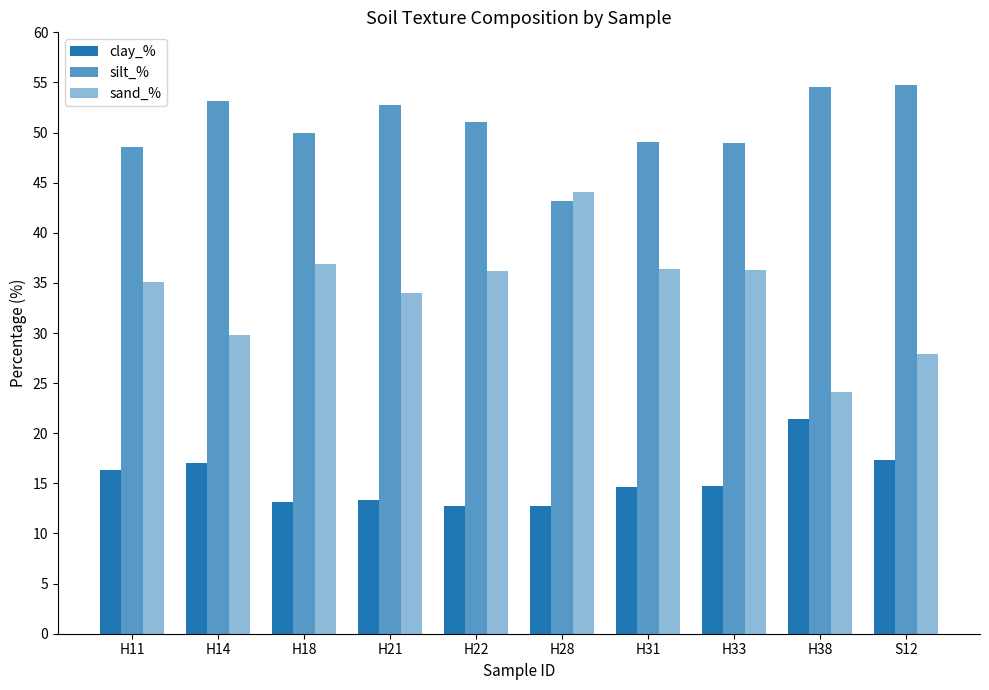

Reading right to left, transcribe all the data shown in this chart.

clay_%: S12=17.4	H38=21.4	H33=14.8	H31=14.6	H28=12.8	H22=12.8	H21=13.3	H18=13.2	H14=17.0	H11=16.3
silt_%: S12=54.7	H38=54.5	H33=48.9	H31=49.0	H28=43.1	H22=51.1	H21=52.7	H18=49.9	H14=53.2	H11=48.6
sand_%: S12=27.9	H38=24.1	H33=36.3	H31=36.4	H28=44.1	H22=36.2	H21=33.9	H18=36.9	H14=29.8	H11=35.1